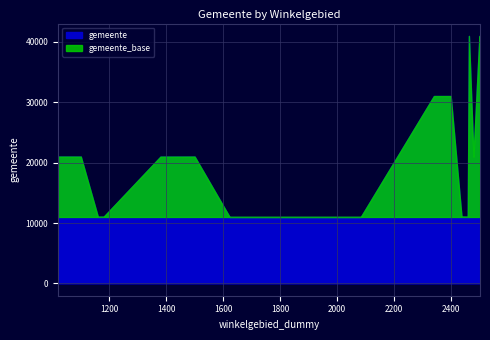

What is the change in value from 1060 to 2438?

-9961